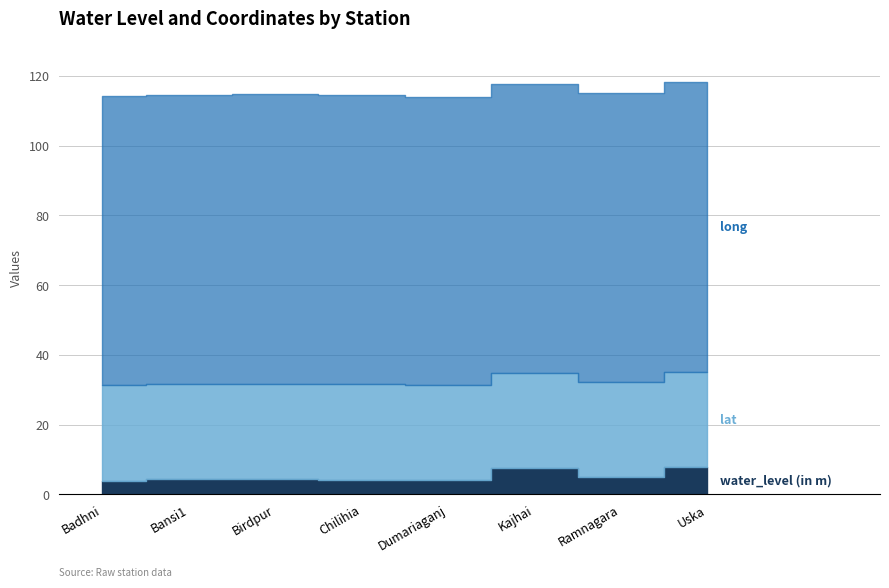

Which series has the largest total across all categories?

long